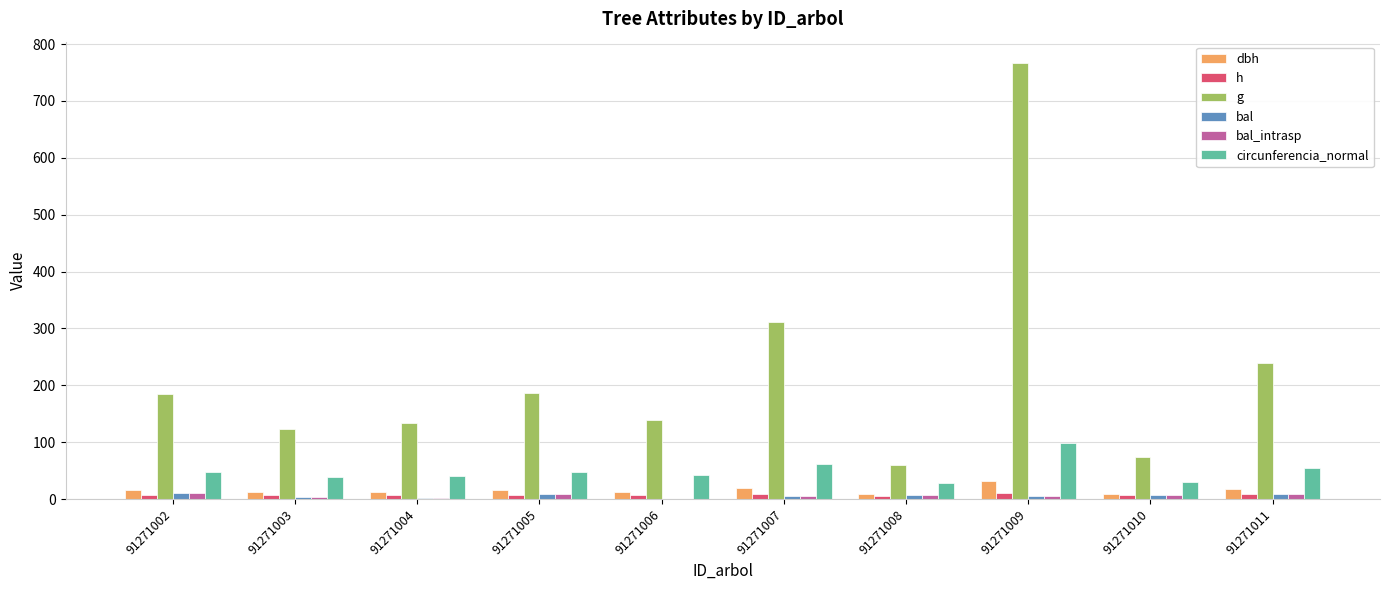

What is the highest value of the g series?

765.9